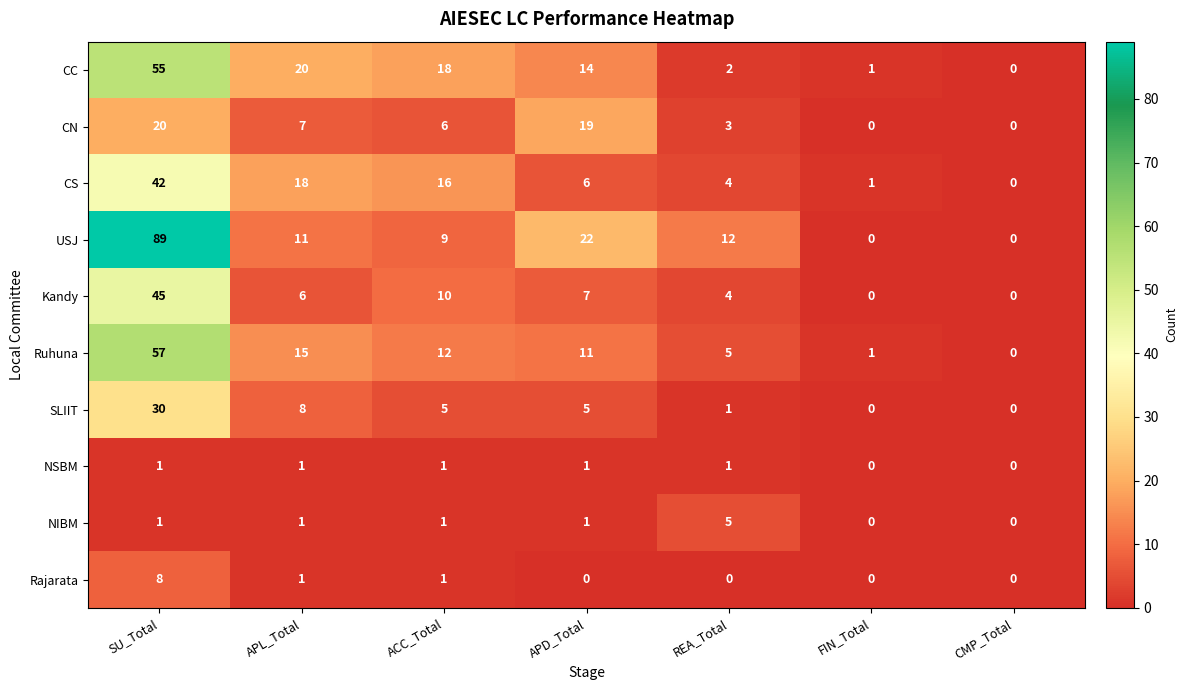

List the series in order of their peak value, lowest first.

NSBM, NIBM, Rajarata, CN, SLIIT, CS, Kandy, CC, Ruhuna, USJ